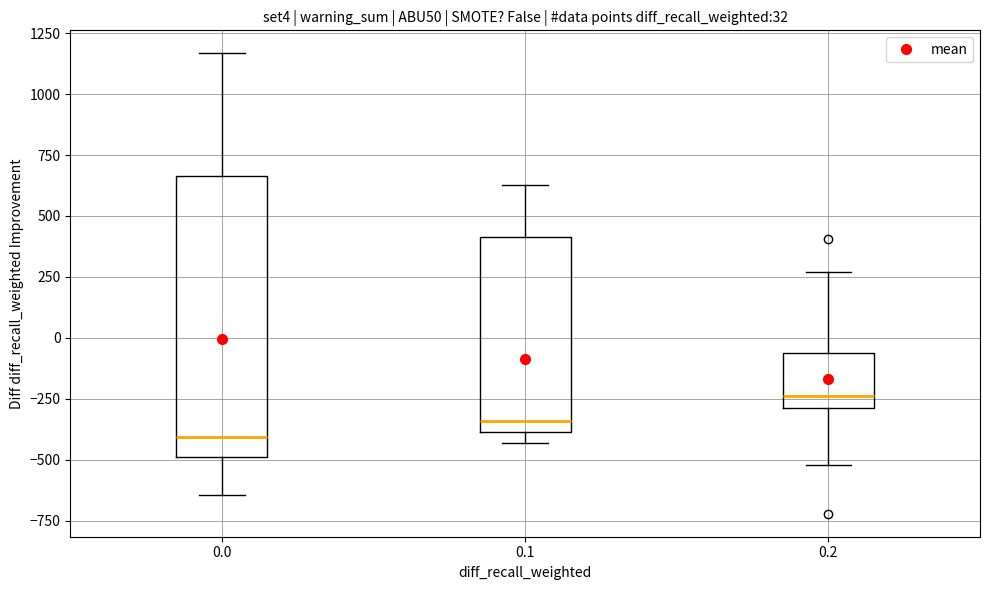

Which box's median line is the highest?

0.2